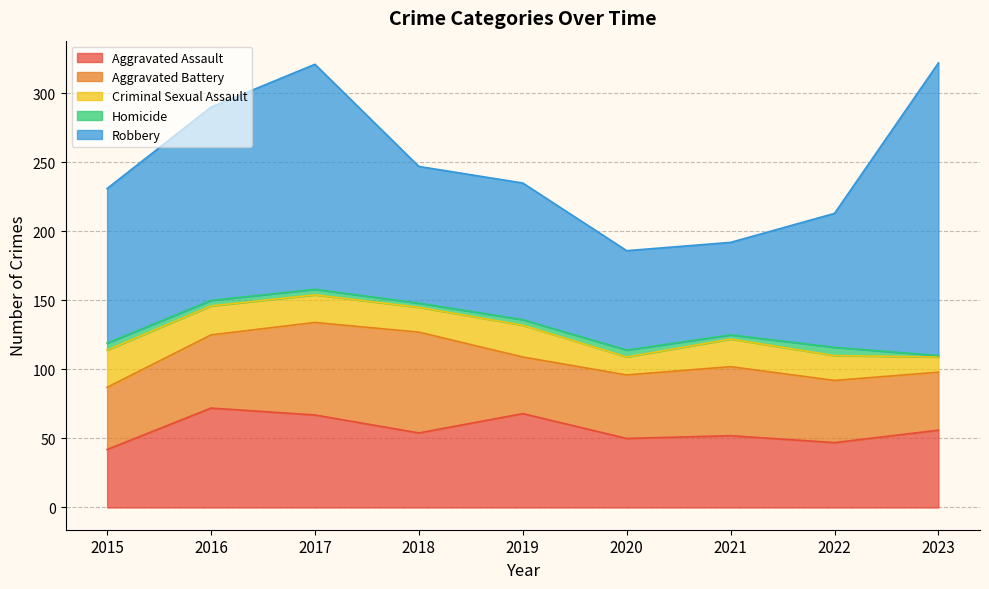

Which series has the largest total across all categories?

Robbery